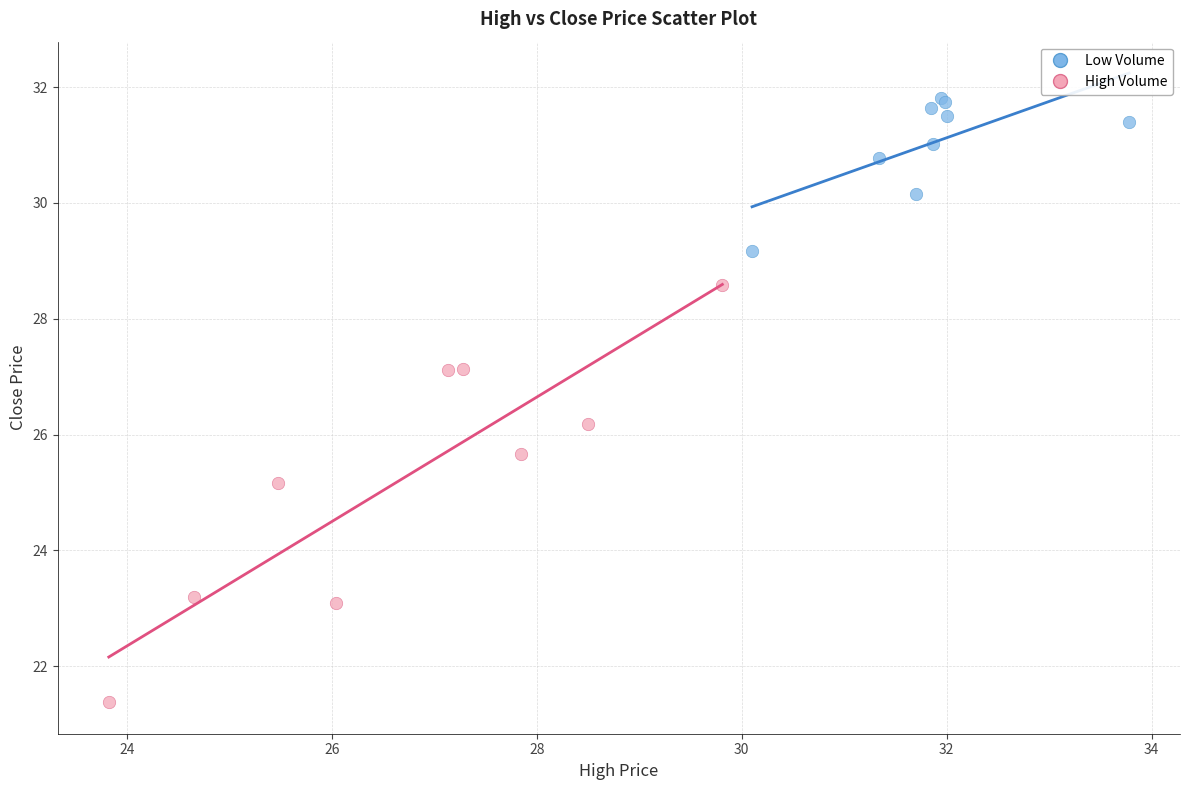

Which series reaches the maximum Y coordinate?

Low Volume